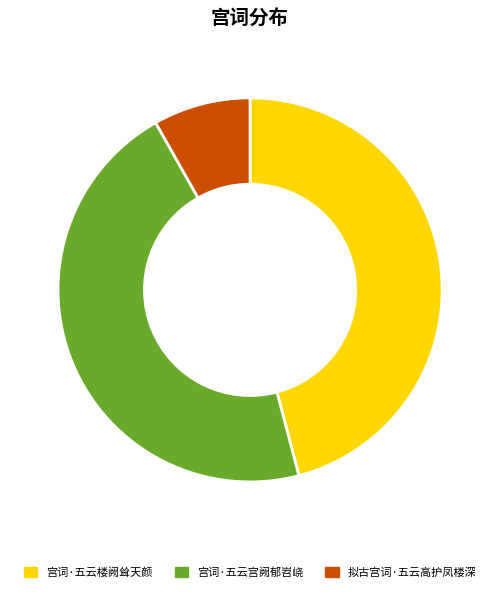

Which slice is the smallest?

拟古宫词·五云高护凤楼深